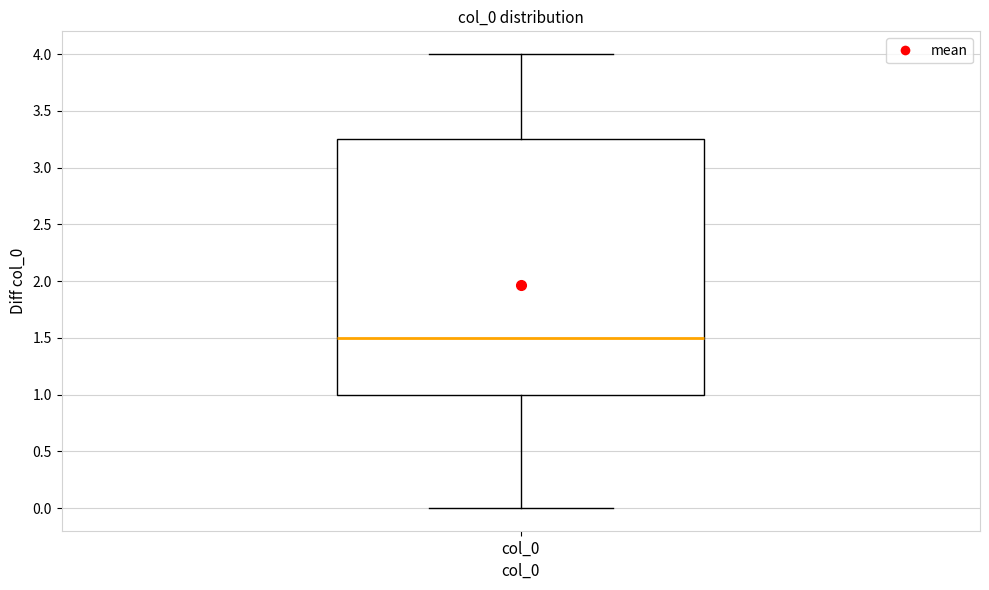

Read this box plot against the y-axis: the position of the median line, the range covered by the box, and the ends of both whiskers. The values are not printed on the chart, so give them approximately, as read against the axis.

median 1.50, box 1.00 to 3.25, whiskers 0.00 to 4.00